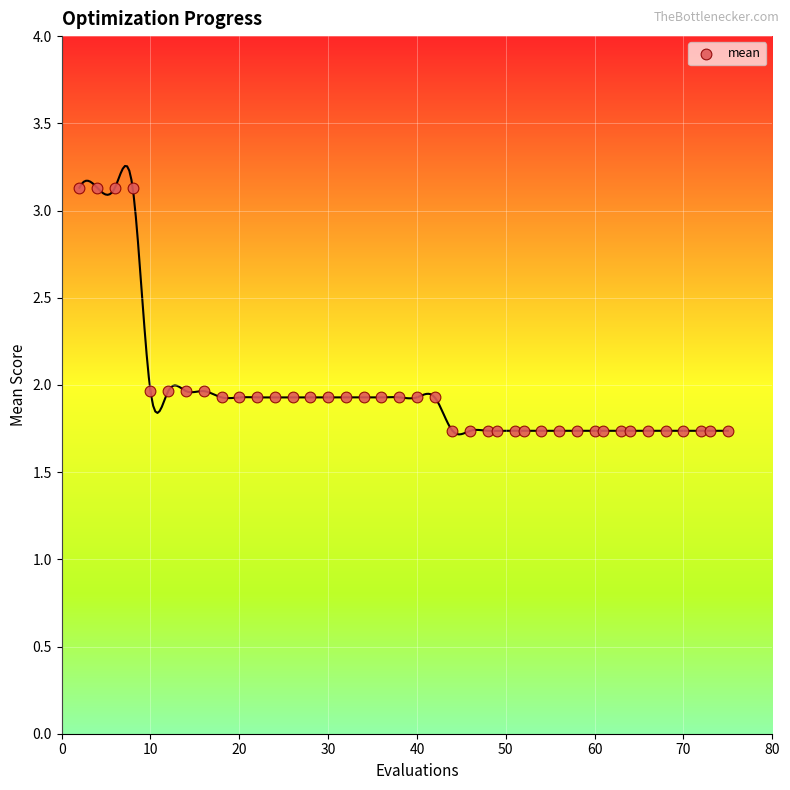

What is the range of Y values (max minus min)?

1.4